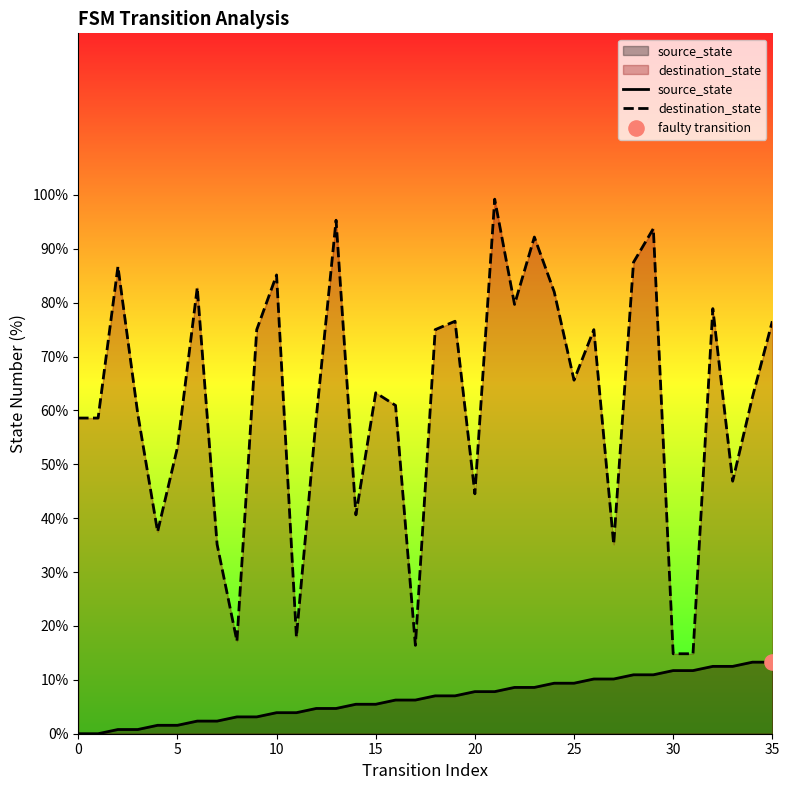

At which category is the sum across all series the highest?

21